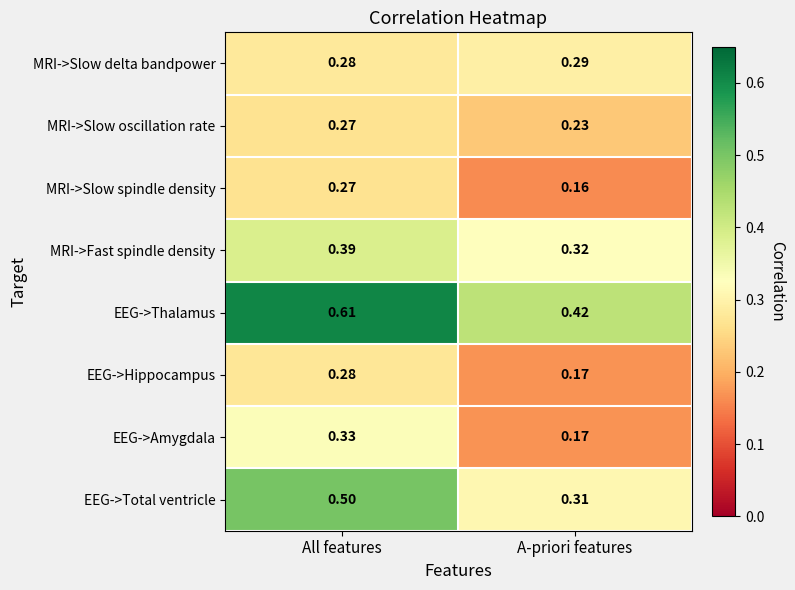

At which label is MRI->Slow oscillation rate closest to 0?

A-priori features